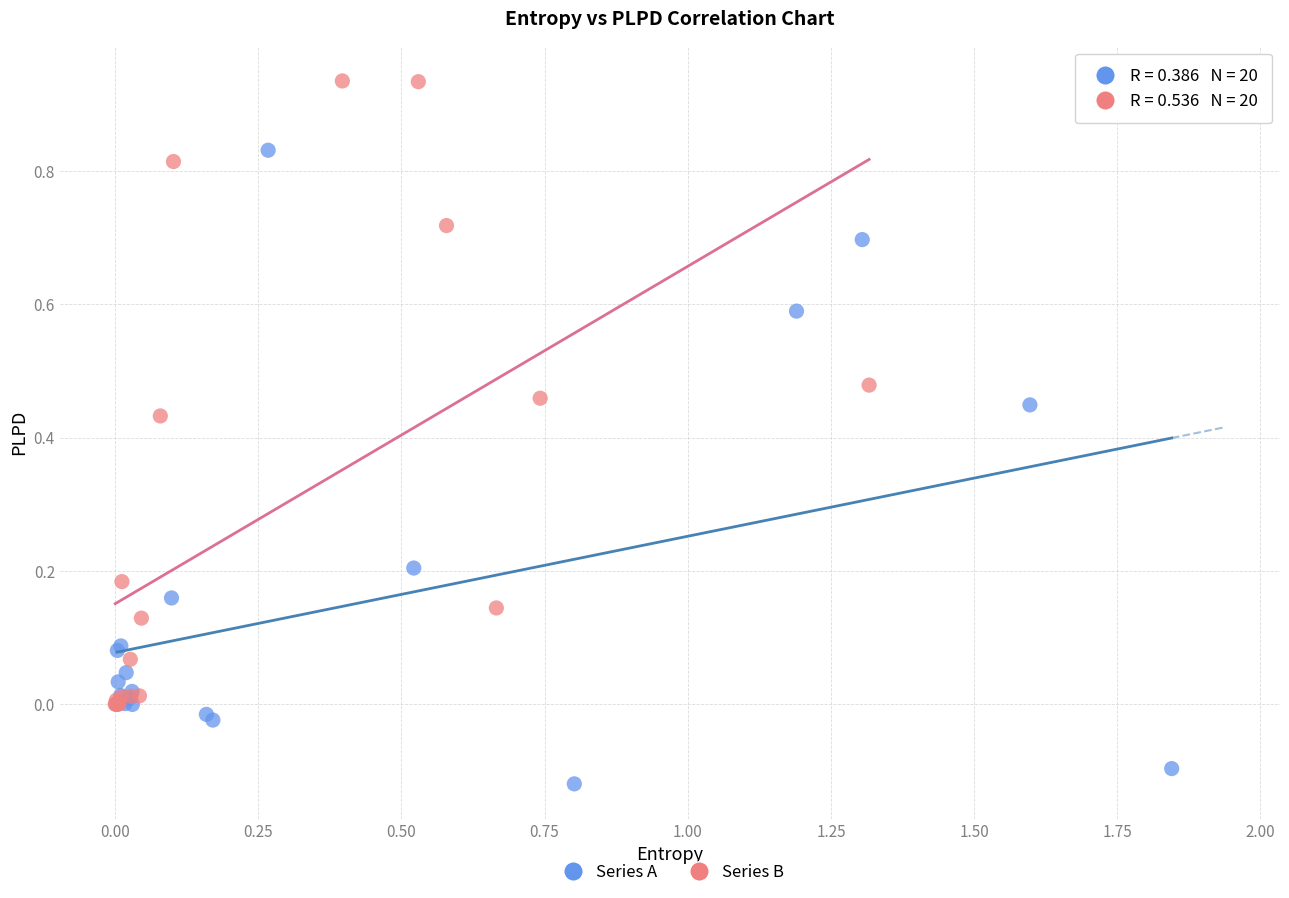

Which series contains the lowest Y value?

Series A